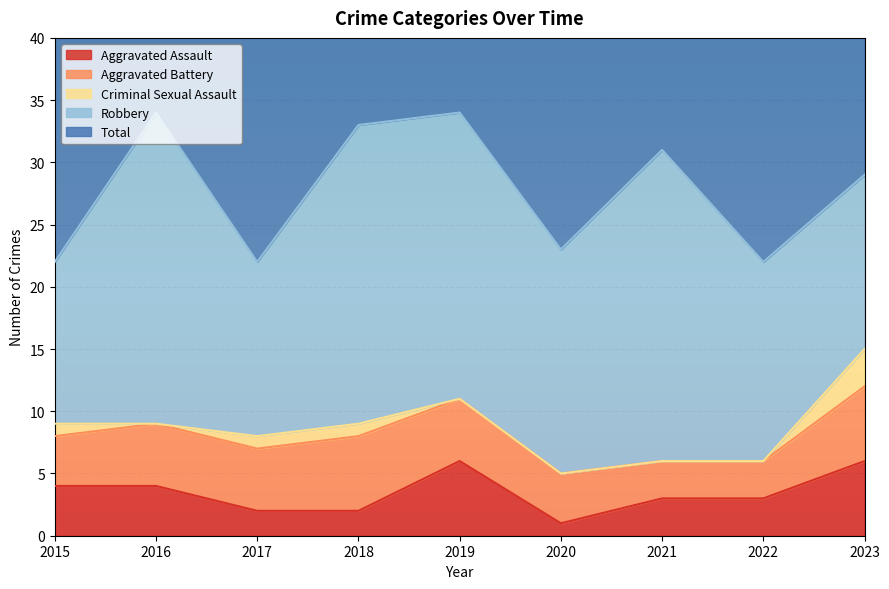

At which label is Total closest to 28?

2023